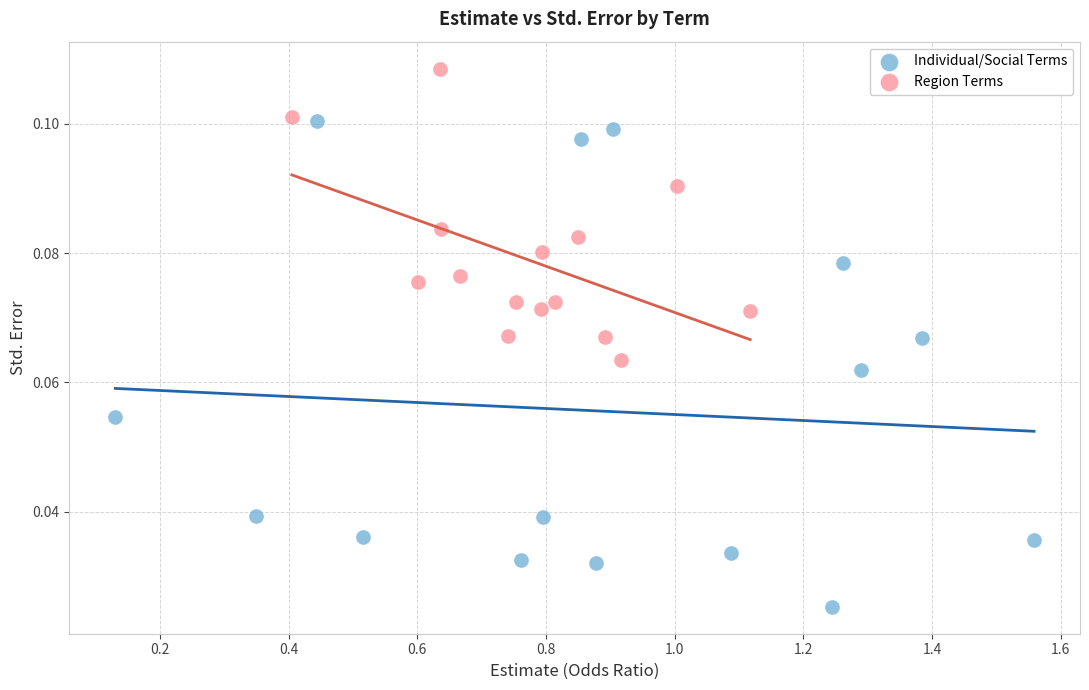

Which series has the widest spread of Y values?

Individual/Social Terms